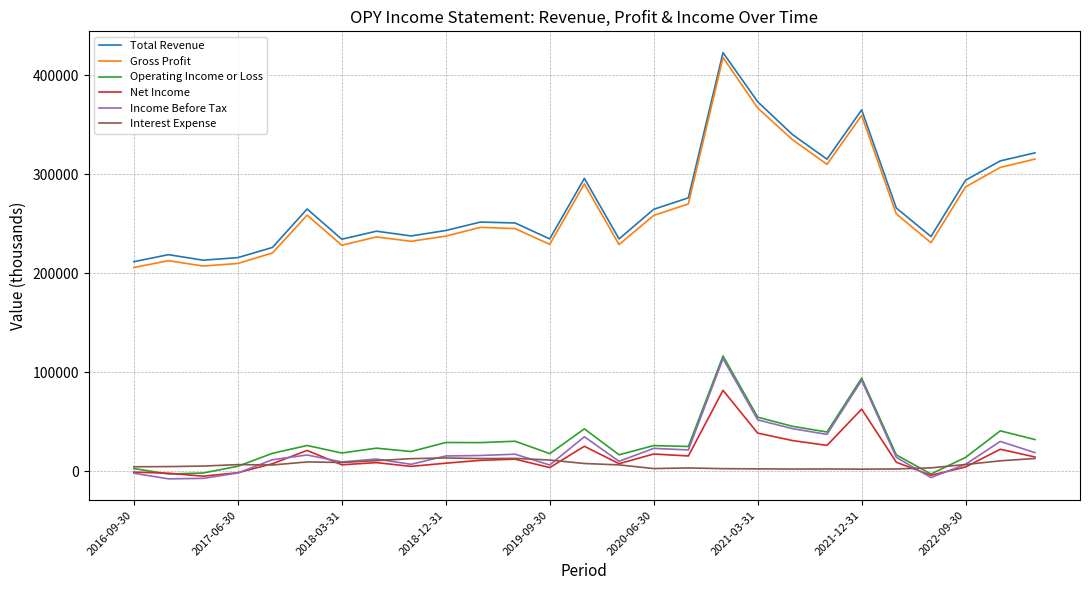

Which series has the widest spread of values?

Gross Profit